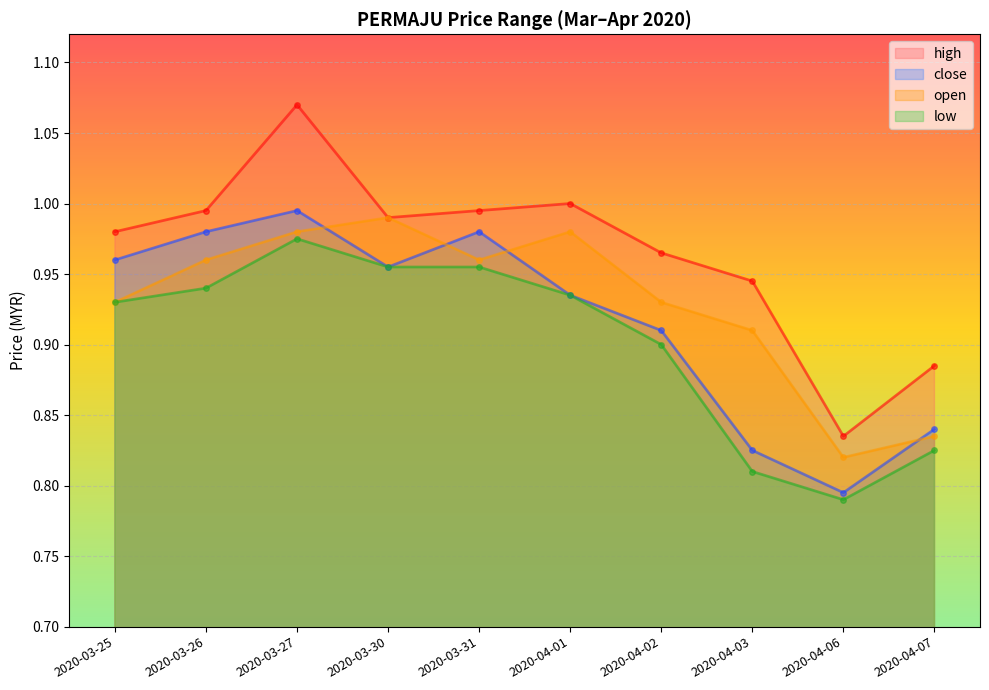

How many interior local valleys does the high series have?

2